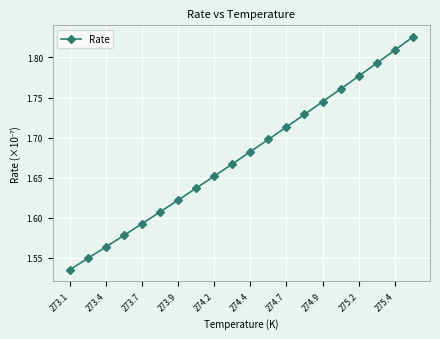

True or false: the data has more than 1 interior local peaks.

False